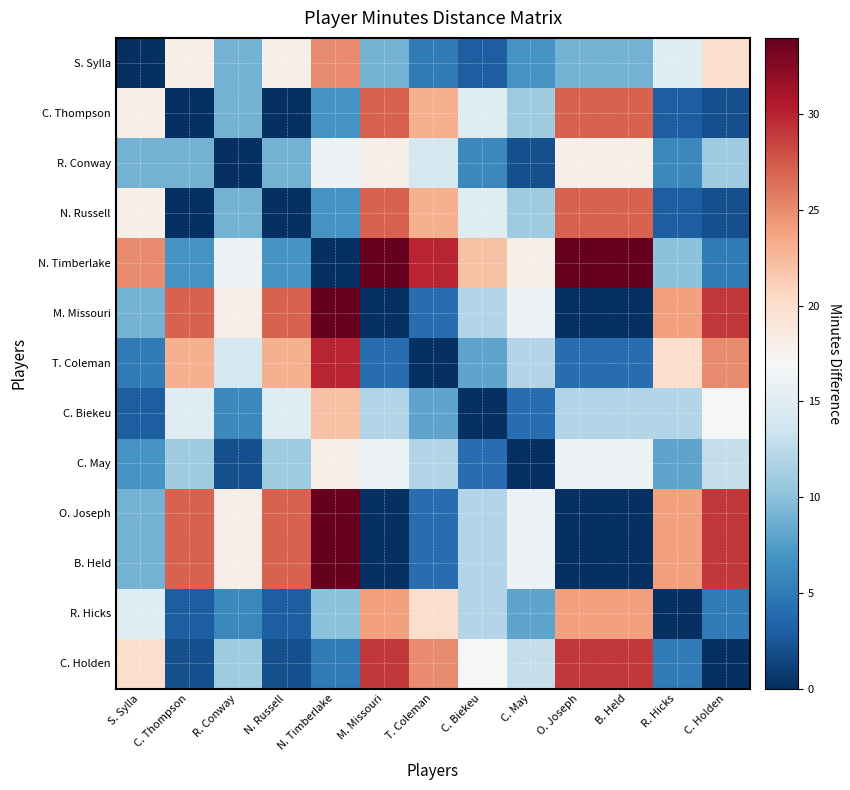

List the series in order of their peak value, lowest first.

R. Conway, C. May, C. Biekeu, R. Hicks, S. Sylla, C. Thompson, N. Russell, C. Holden, T. Coleman, N. Timberlake, M. Missouri, O. Joseph, B. Held